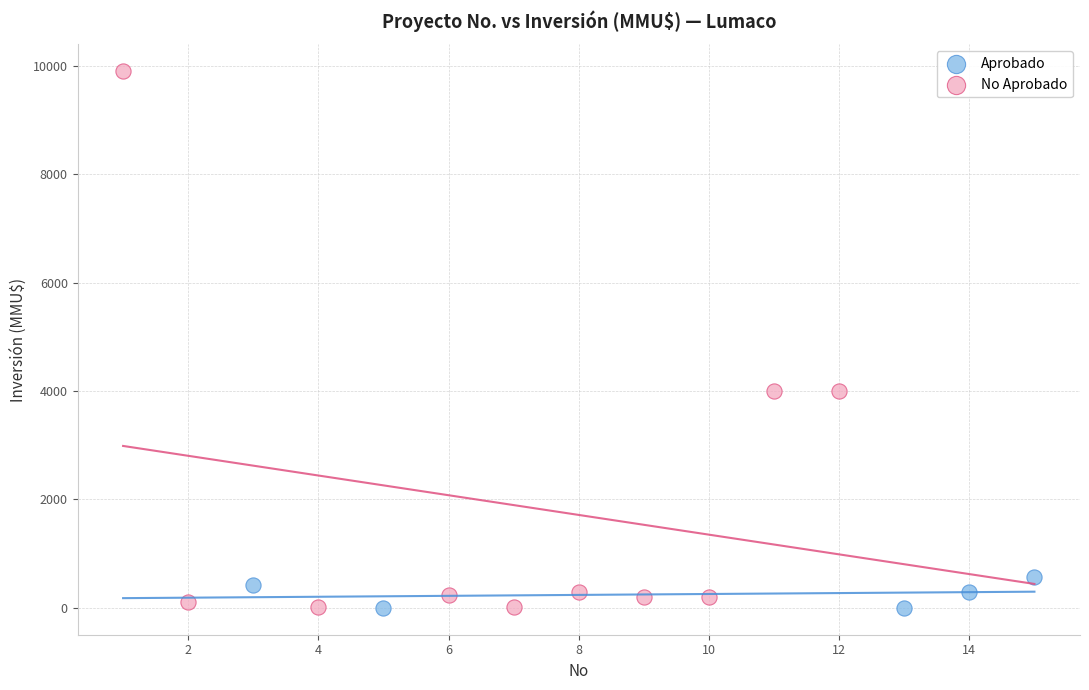

What are all the series names shown in the legend?

Aprobado, No Aprobado